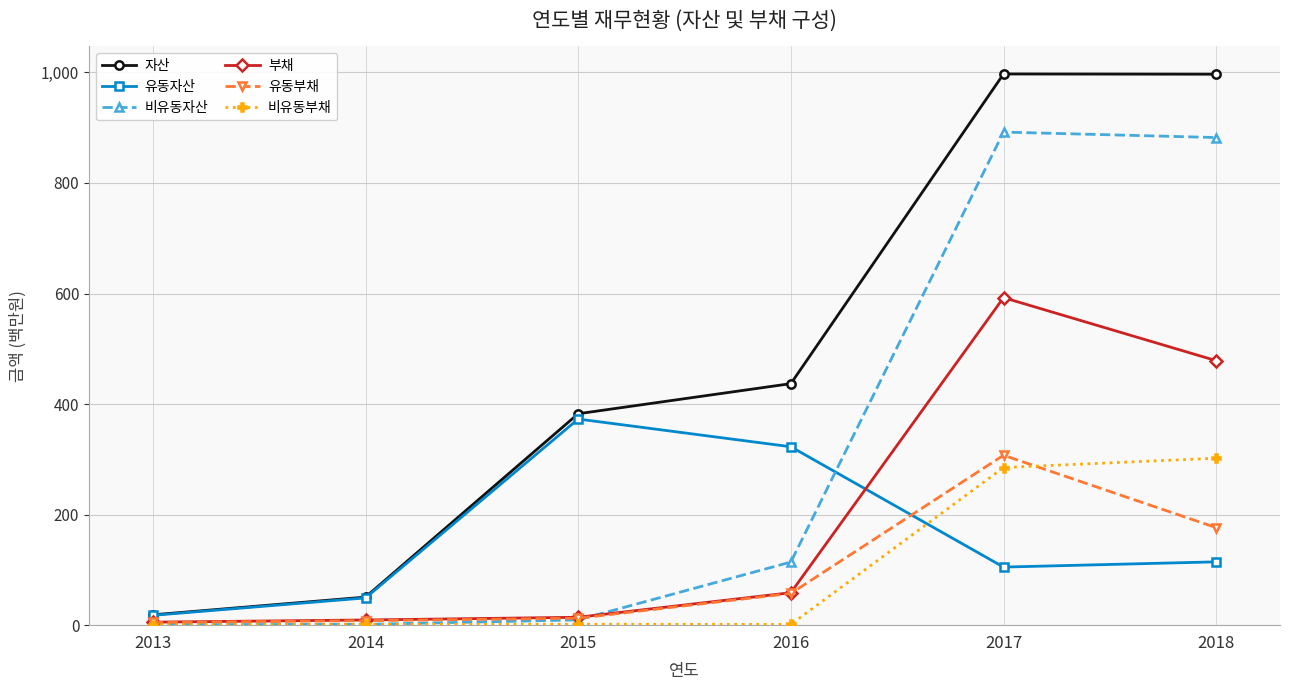

What value does the 유동부채 series have at 2017?

307.4